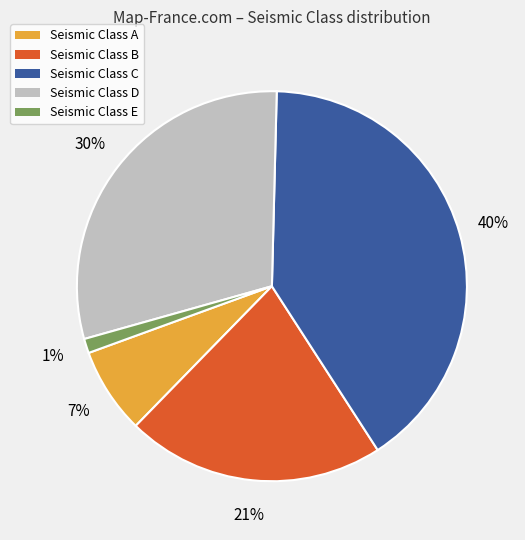

Does any single category account for the majority?

No